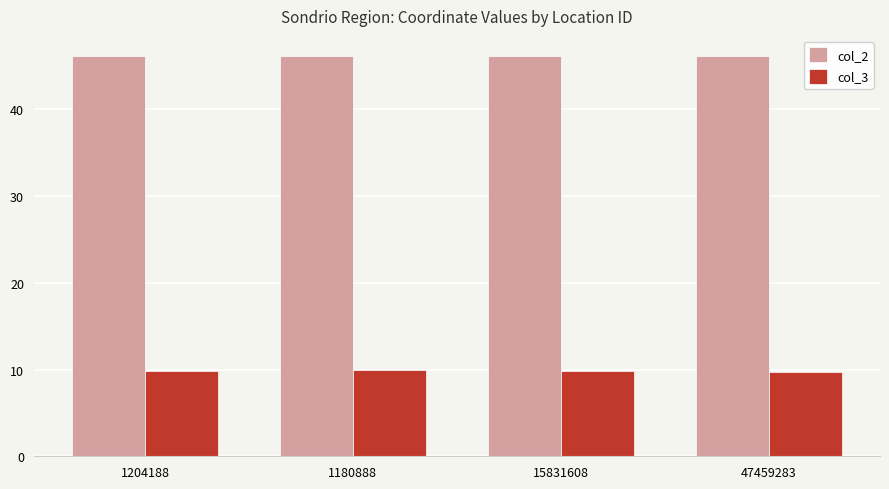

What is the label of the 2nd bar from the left?

1180888